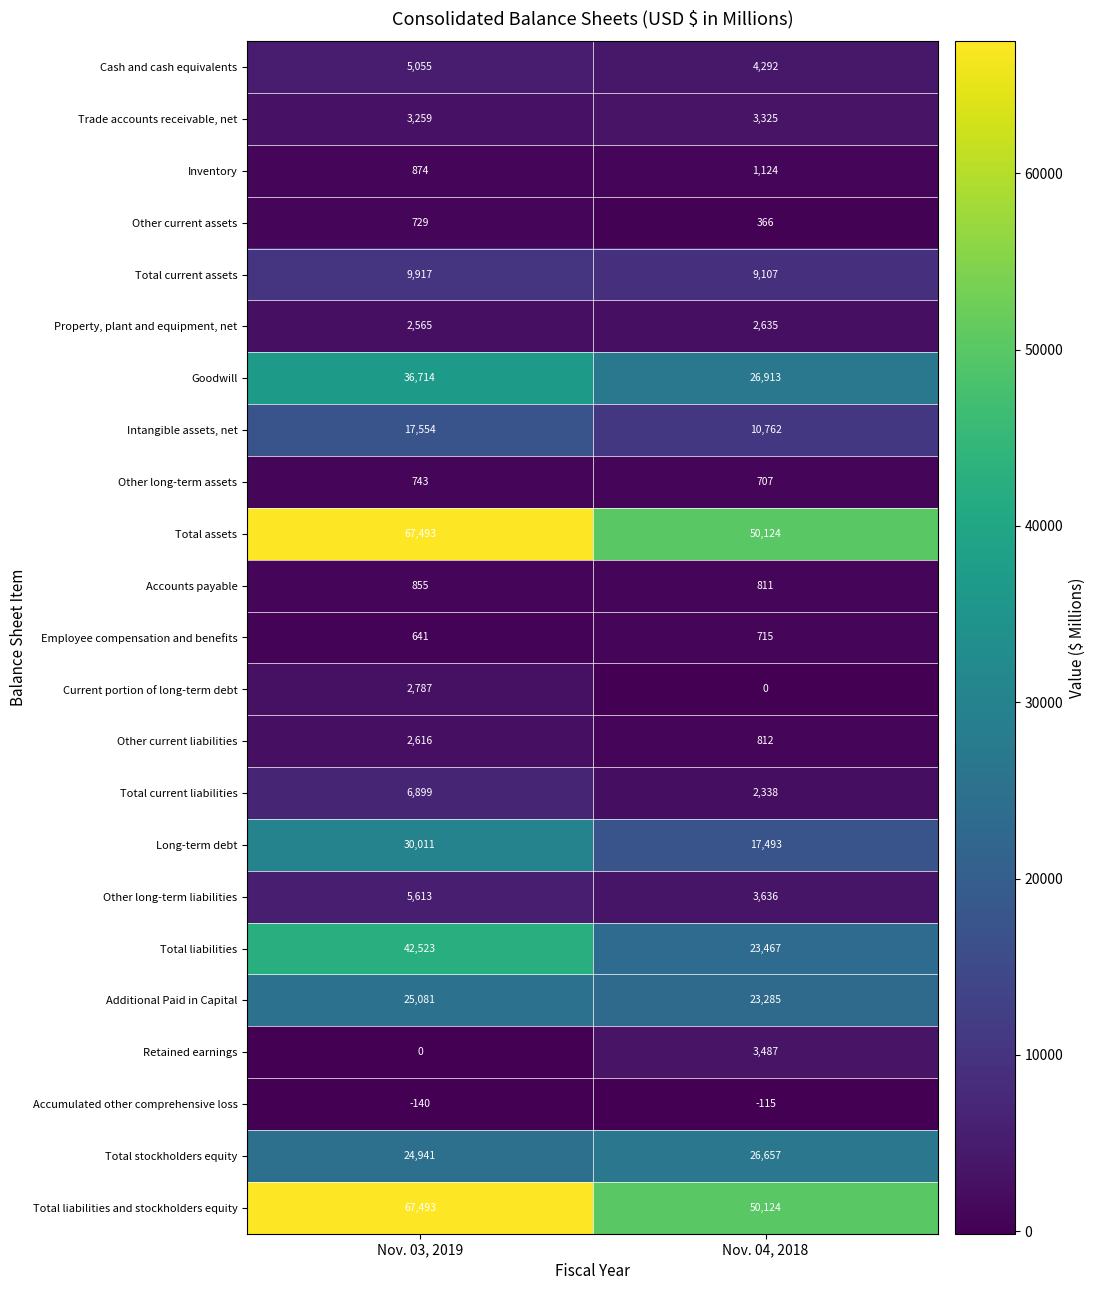

Where is Property, plant and equipment, net nearest to the value 2600?

Nov. 03, 2019